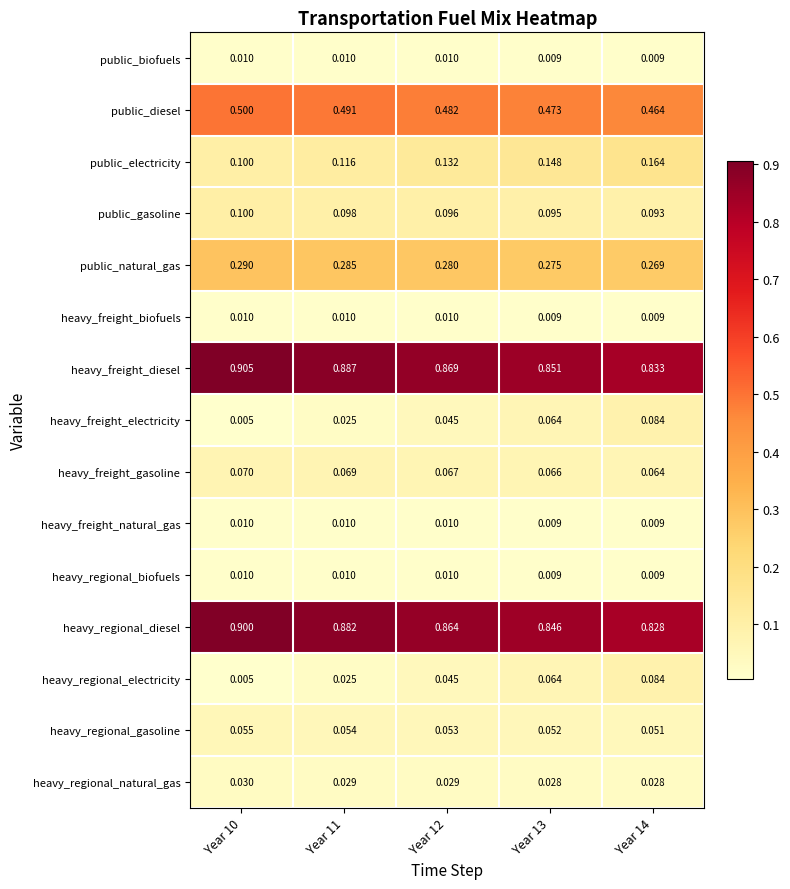

Is the value of public_diesel at Year 10 greater than the value of public_electricity at Year 14?

Yes